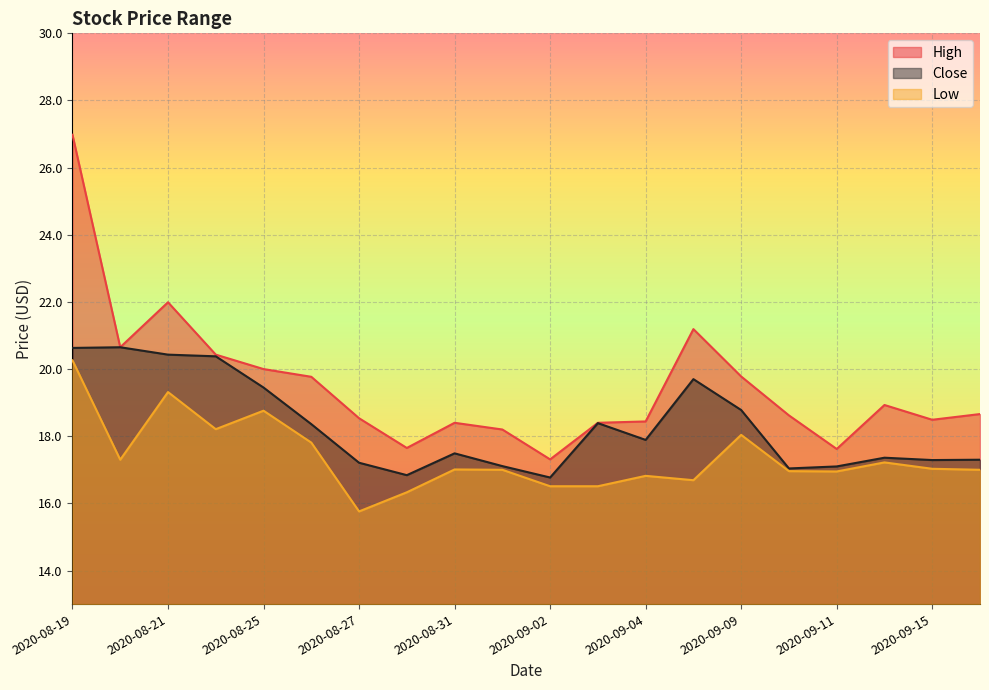

What position from the right is 2020-08-19?

20